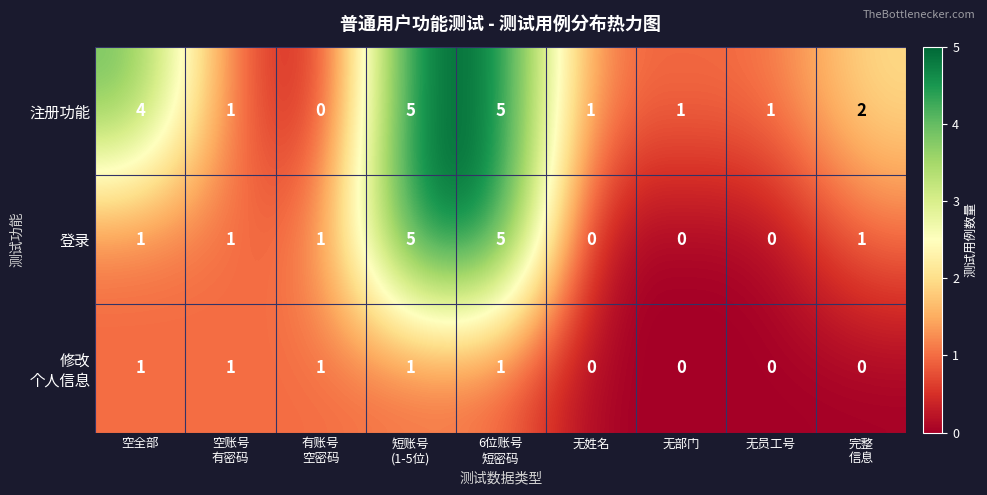

Which series has the largest total across all categories?

注册功能